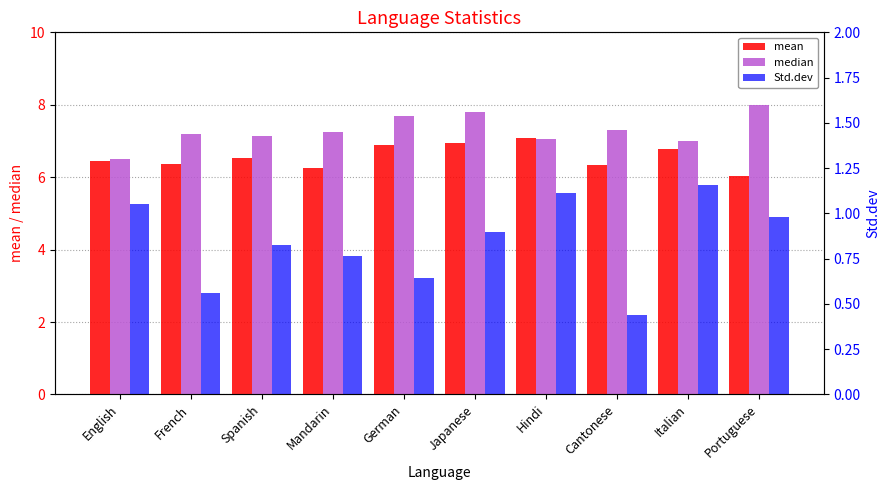

What is the value of the median bar at the 2nd from the left?

7.2